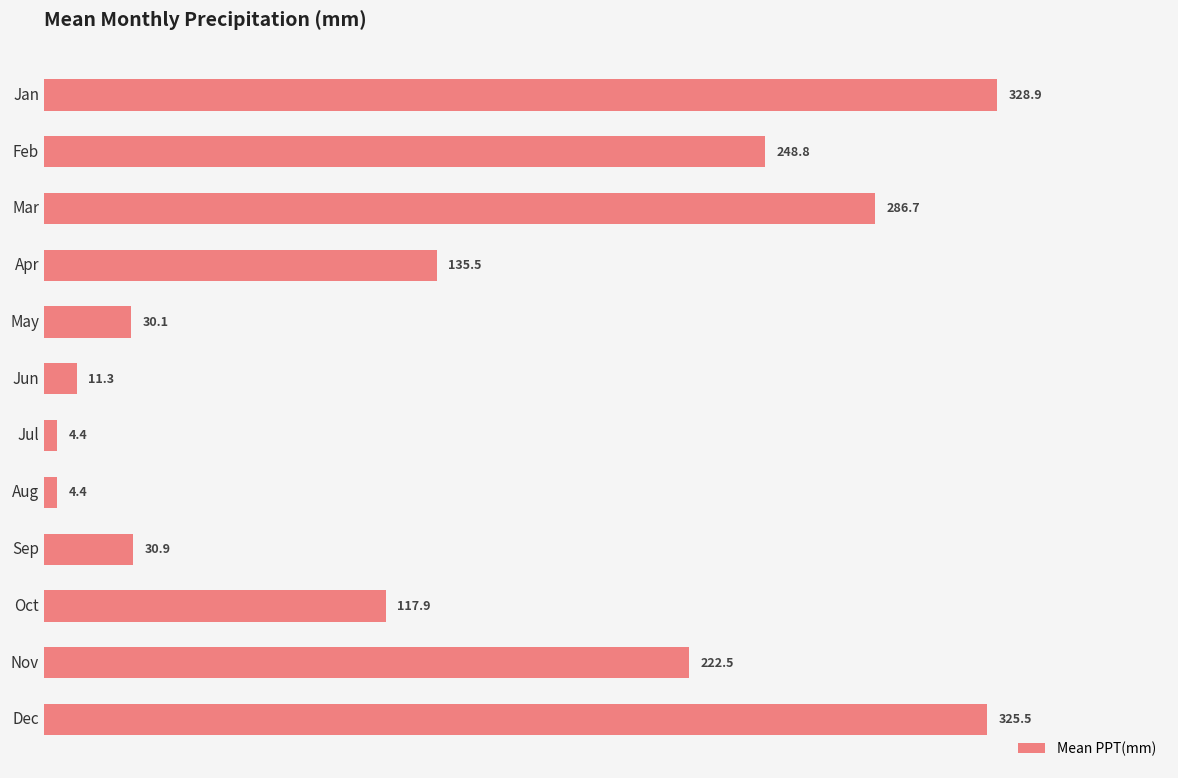

Reading top to bottom, what are all the values shown in this chart?

328.9	248.8	286.7	135.5	30.1	11.3	4.4	4.4	30.9	117.9	222.5	325.5